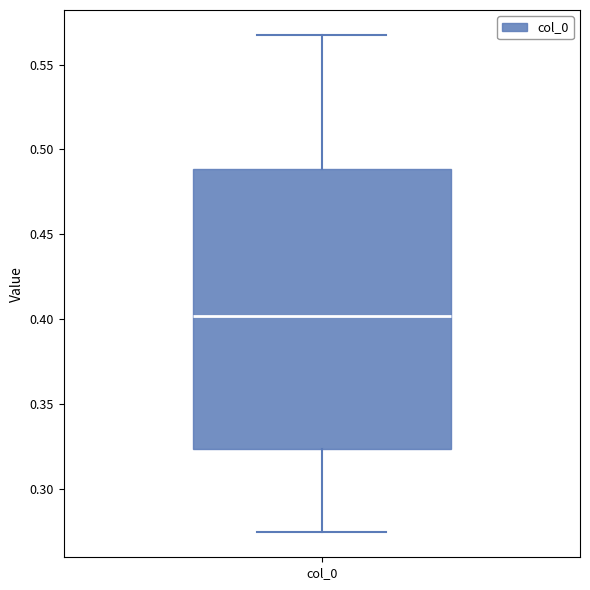

Read this box plot against the y-axis: the position of the median line, the range covered by the box, and the ends of both whiskers. The values are not printed on the chart, so give them approximately, as read against the axis.

median 0.400, box 0.325 to 0.490, whiskers 0.275 to 0.570